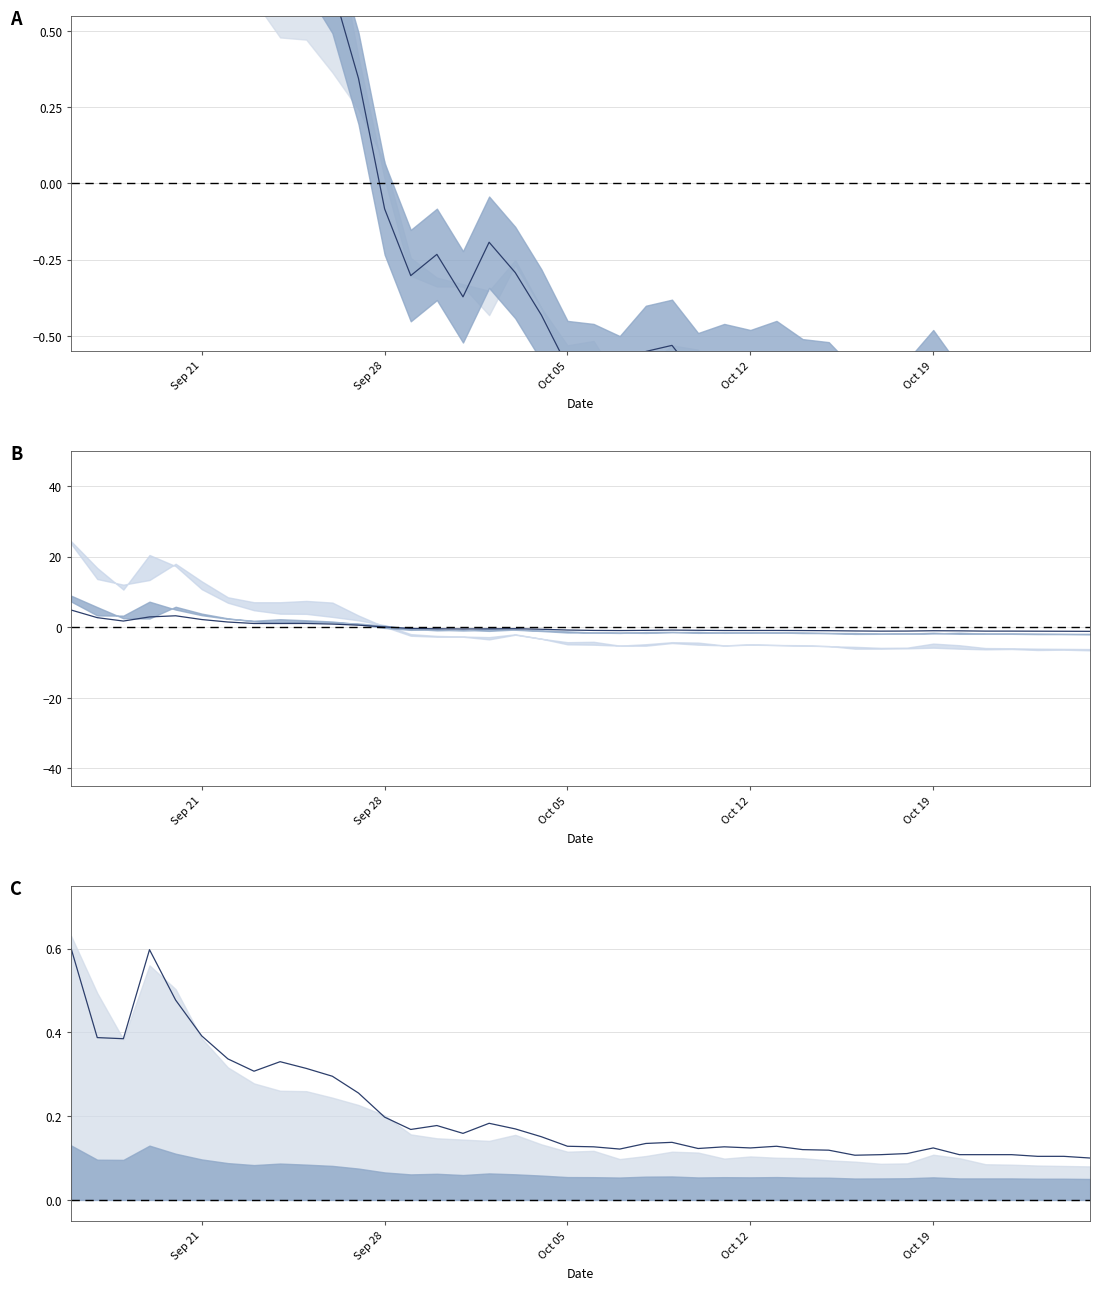

Count the values in the range 0 to 1.

40